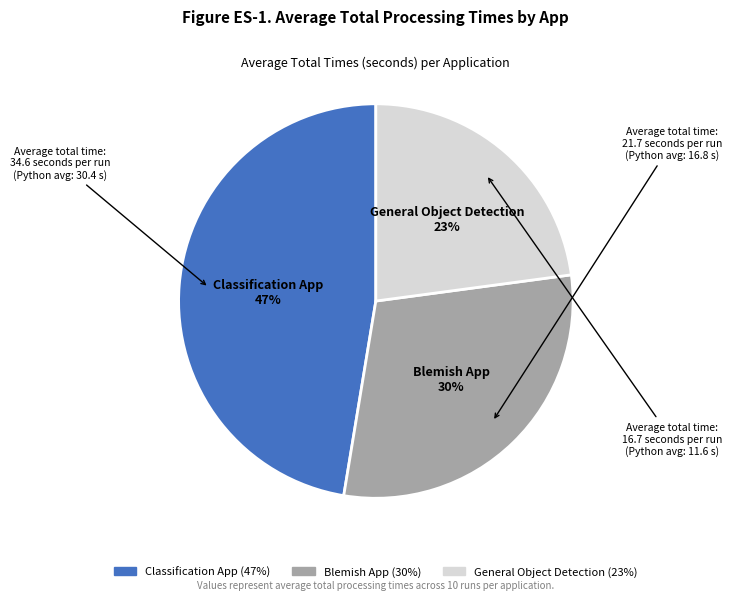

Is it true that Blemish App is 30% of the pie?

True